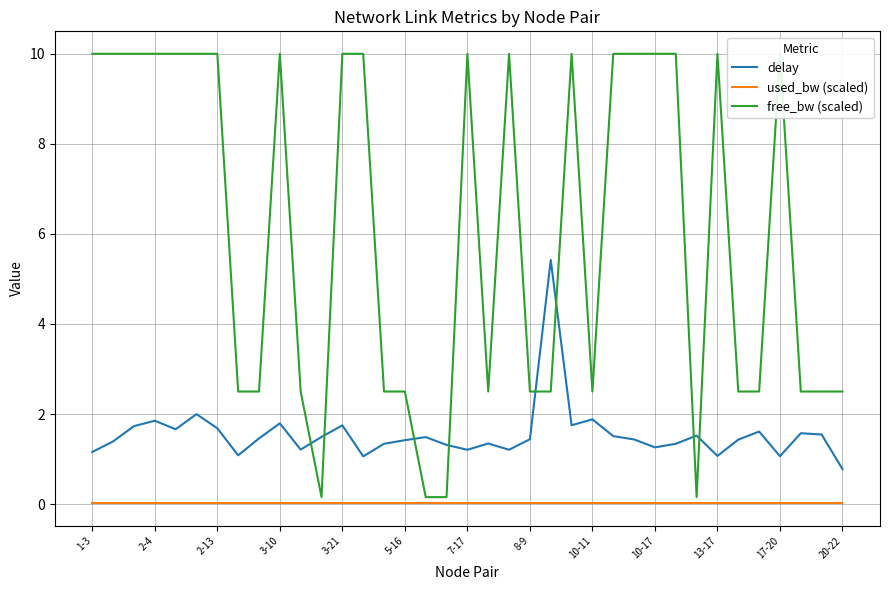

Rank the series by their maximum value, from highest to lowest.

free_bw (scaled), delay, used_bw (scaled)